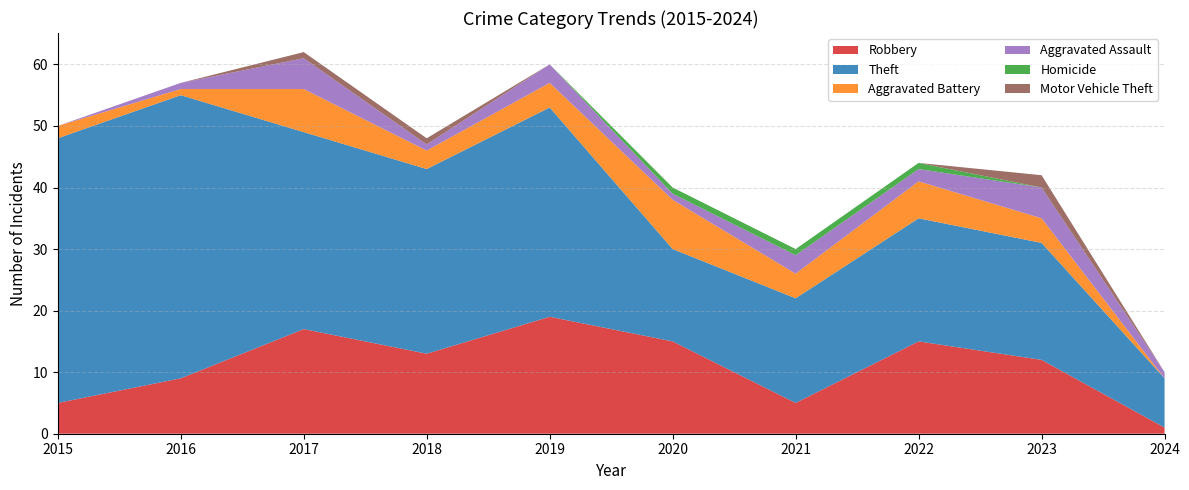

Reading right to left, extract all data points from this chart.

Robbery: 1	12	15	5	15	19	13	17	9	5
Theft: 8	19	20	17	15	34	30	32	46	43
Aggravated Battery: 0	4	6	4	8	4	3	7	1	2
Aggravated Assault: 1	5	2	3	1	3	1	5	1	0
Homicide: 0	0	1	1	1	0	0	0	0	0
Motor Vehicle Theft: 0	2	0	0	0	0	1	1	0	0